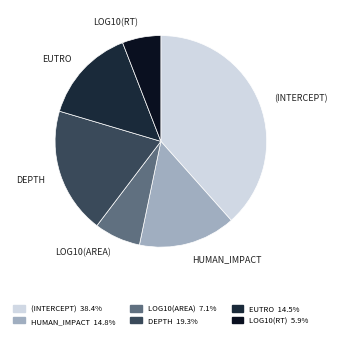

Which has a higher value, DEPTH or (INTERCEPT)?

(INTERCEPT)